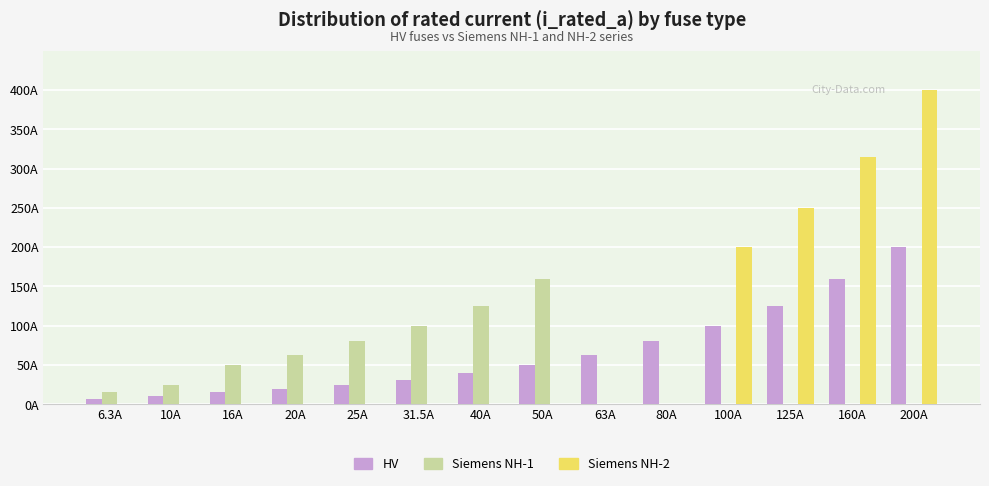

What is the total value across all series at 20A?

83.0